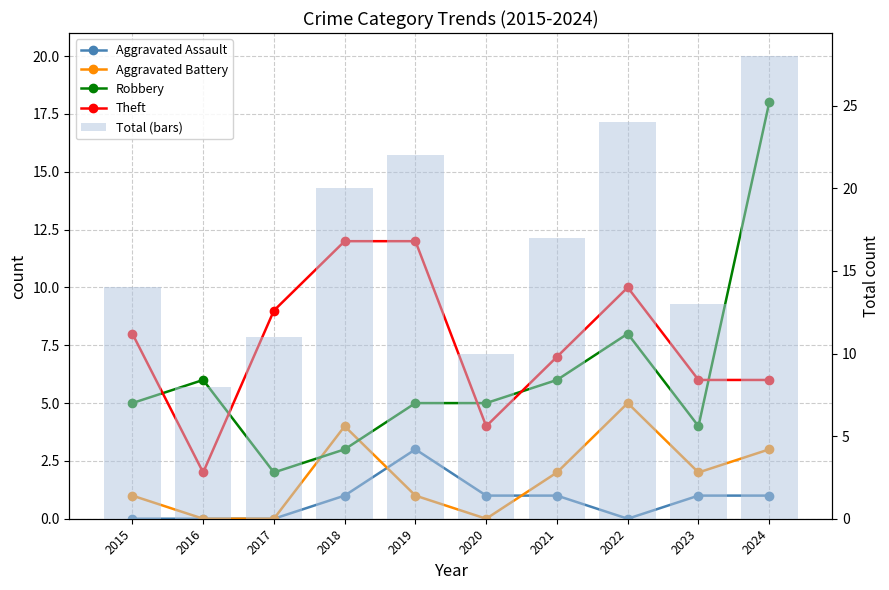

Between 2020 and 2022, which is larger?

2020